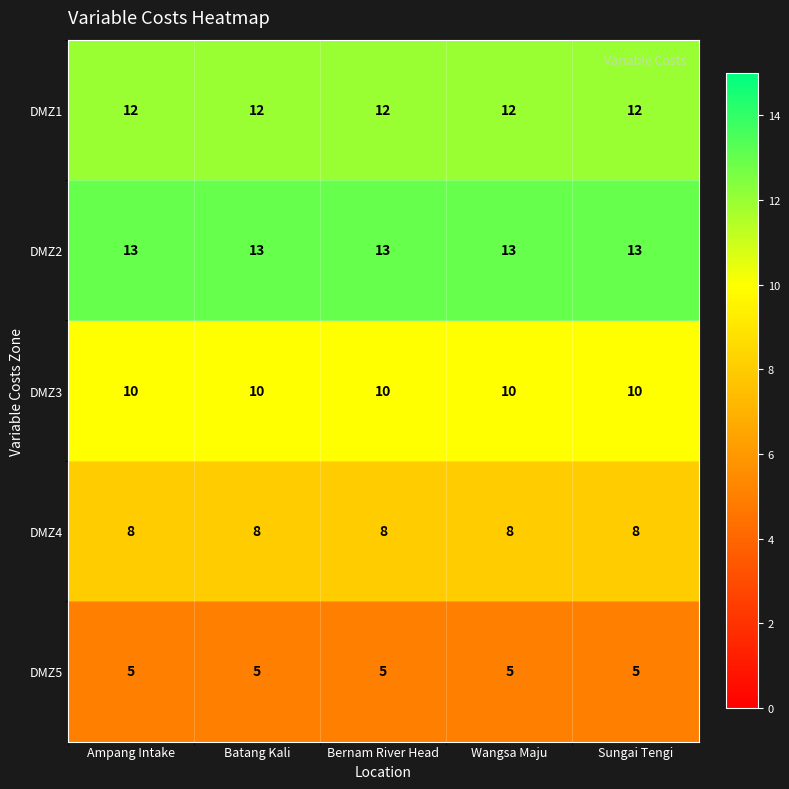

Is the value of DMZ5 at Ampang Intake greater than the value of DMZ2 at Wangsa Maju?

No